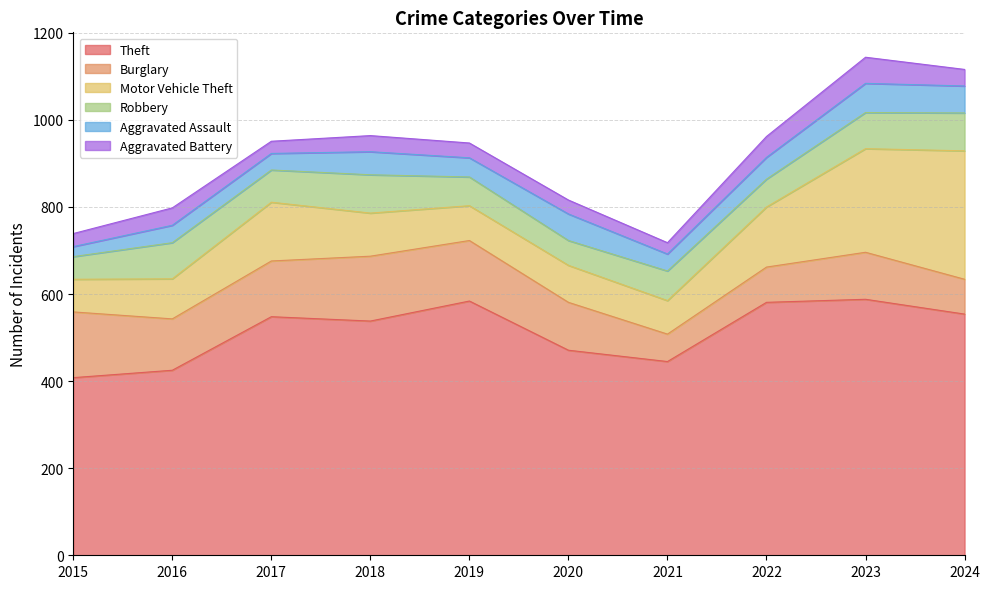

True or false: Theft and Robbery intersect in this chart.

False